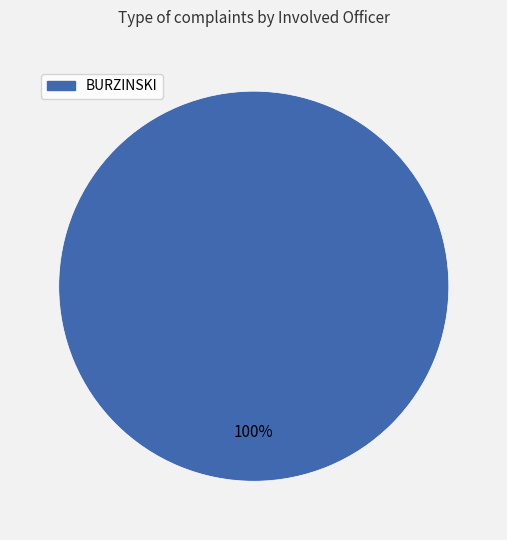

Is there a majority slice in this chart?

Yes